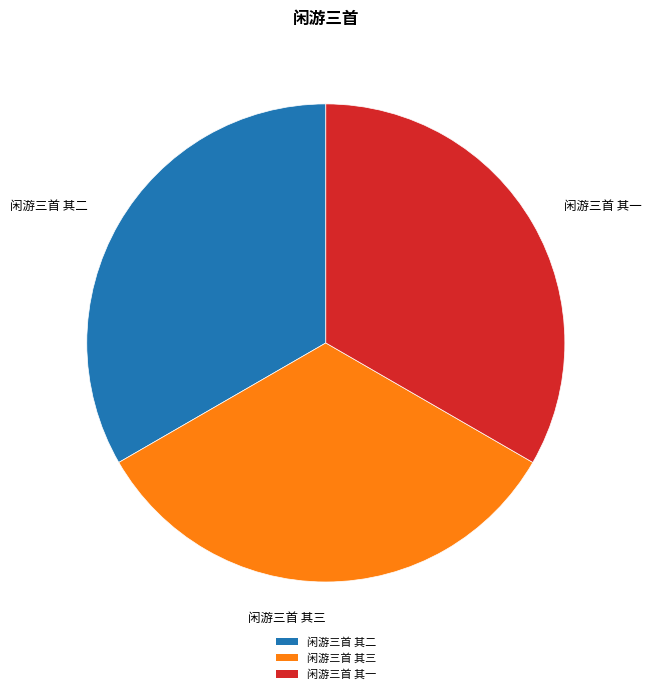

Is there a majority slice in this chart?

No